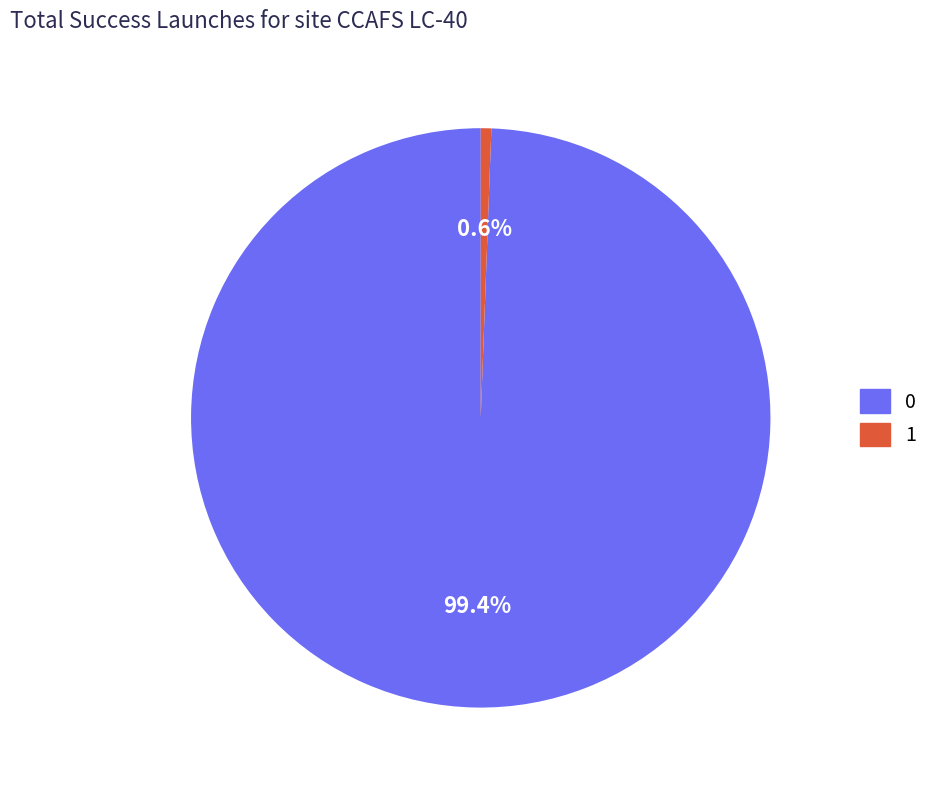

Does 1 account for over 50% of the chart?

No